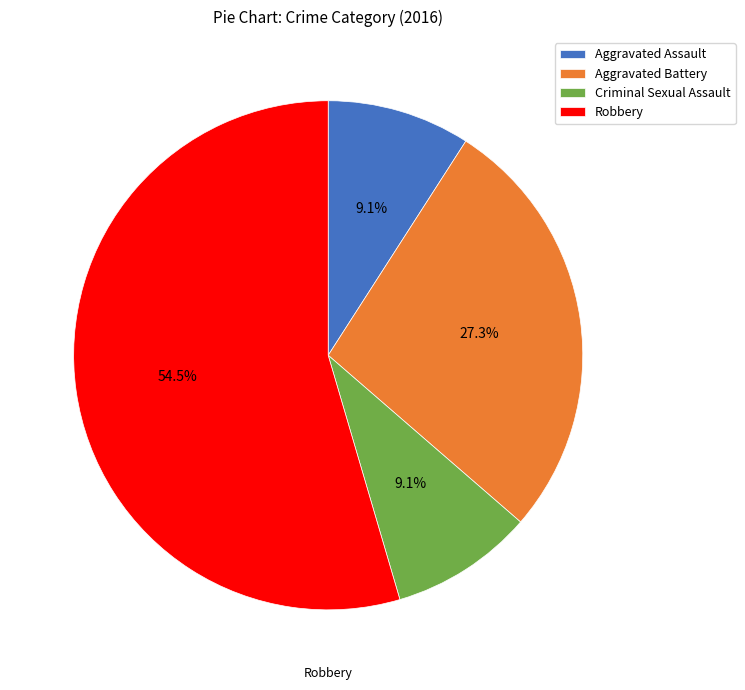

How much of the chart is everything except Criminal Sexual Assault?

90.9%